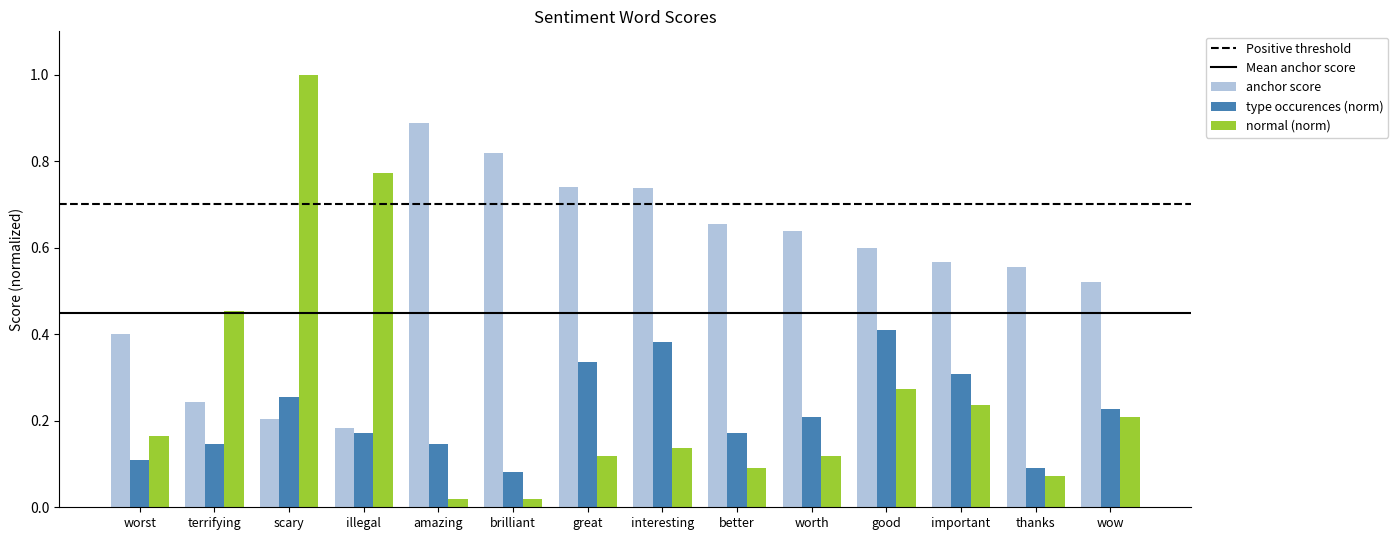

What is the total value across all series at great?

1.2